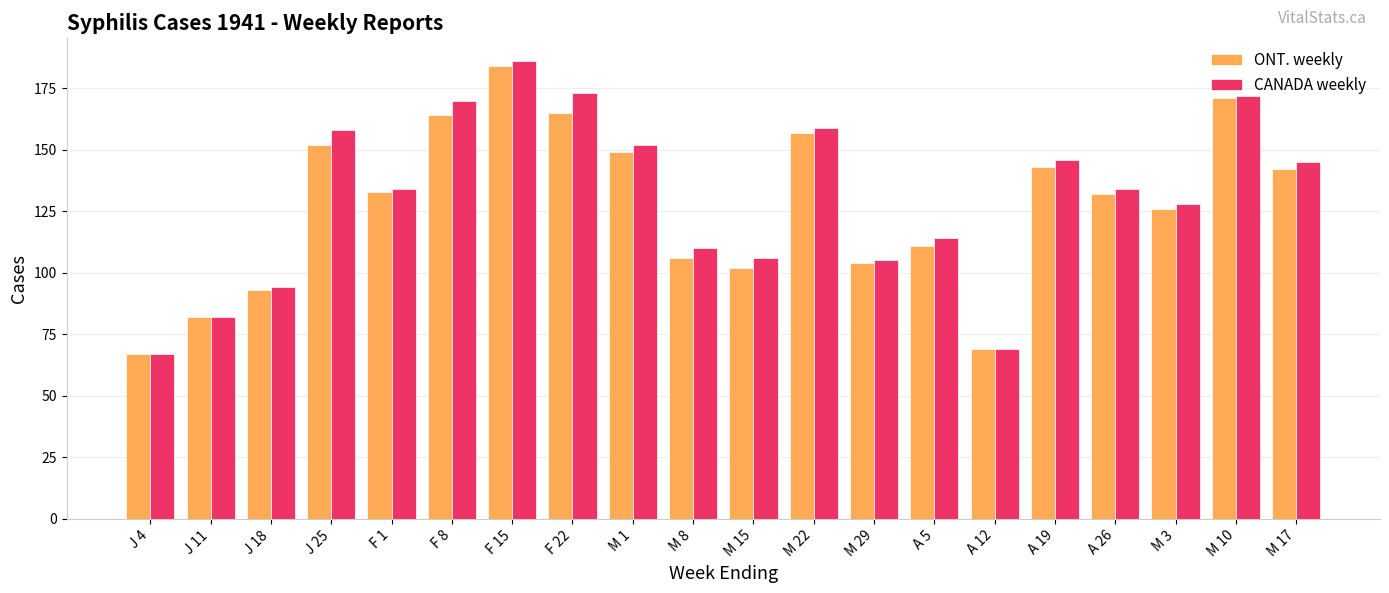

The CANADA weekly series shows 114 at A 5. True or false?

True